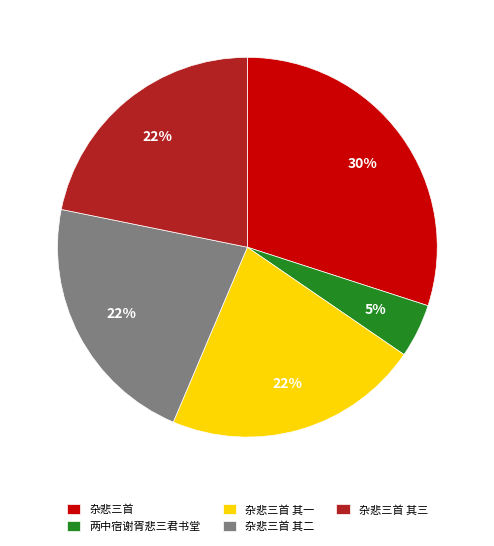

What is the largest slice in the pie chart?

杂悲三首